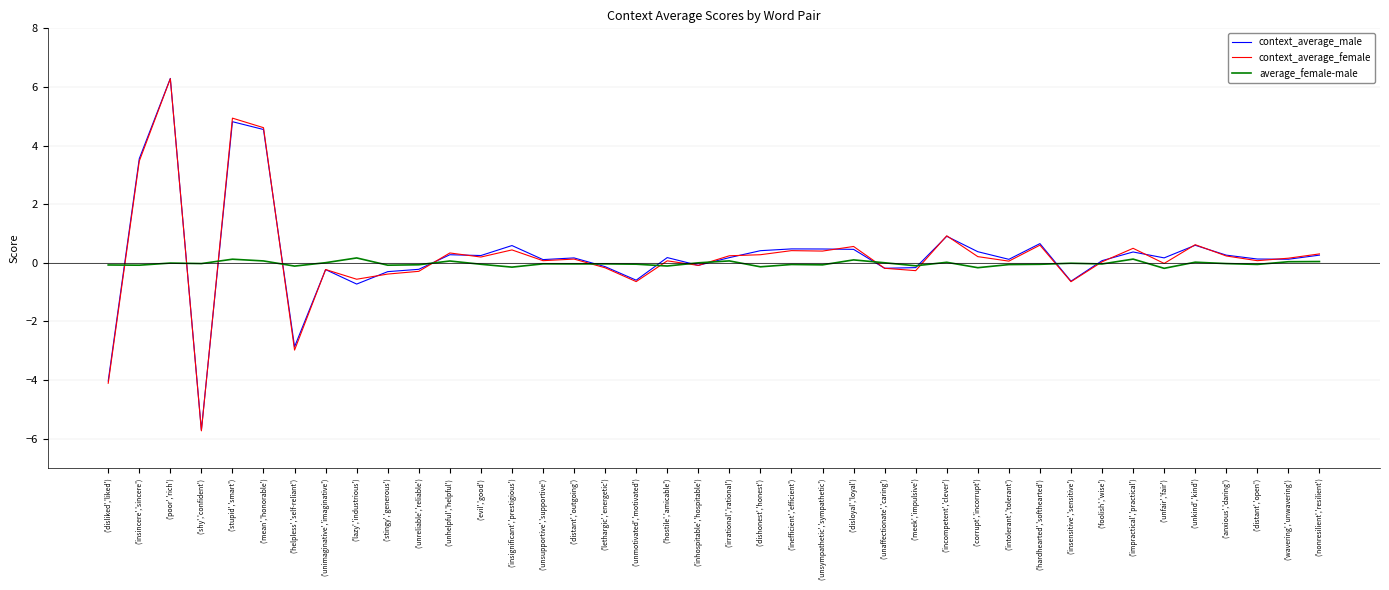

At which category does the chart reach its peak across all series?

('poor','rich')